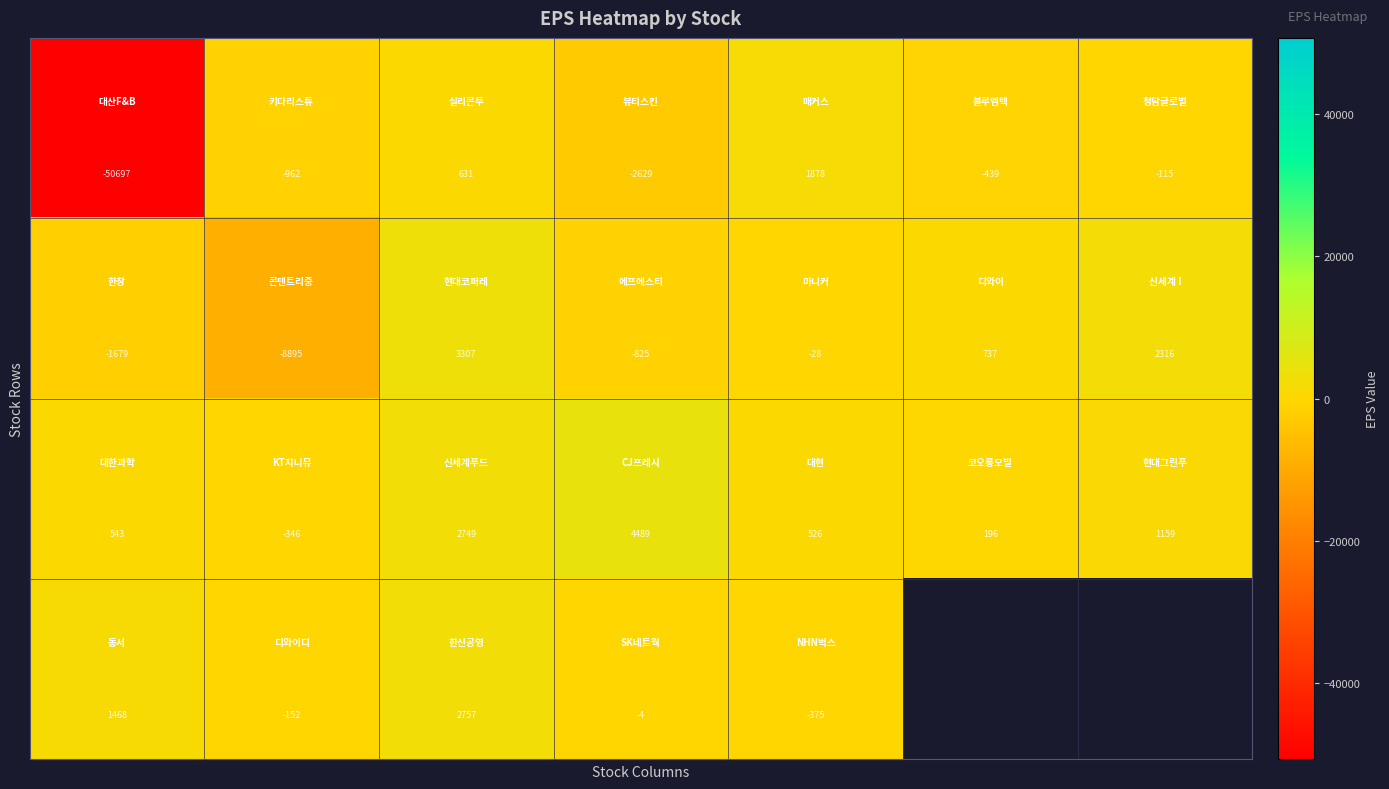

Which category has the highest value across all series?

3